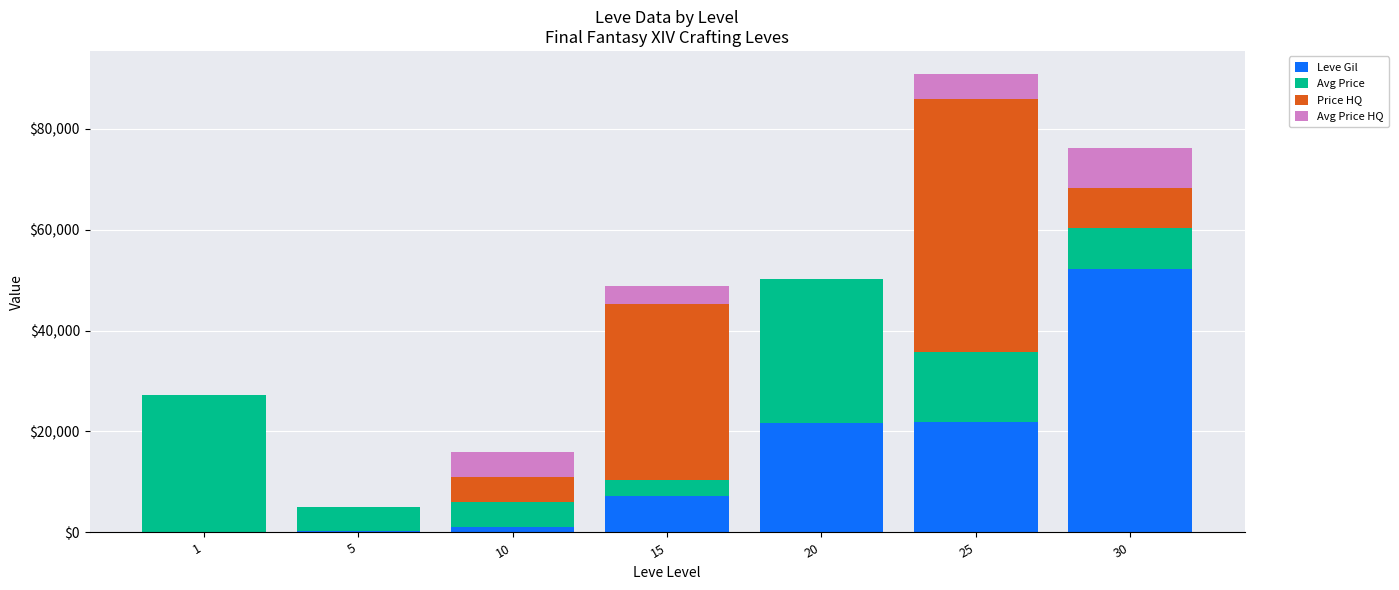

What is the total value across all series at 20?

50294